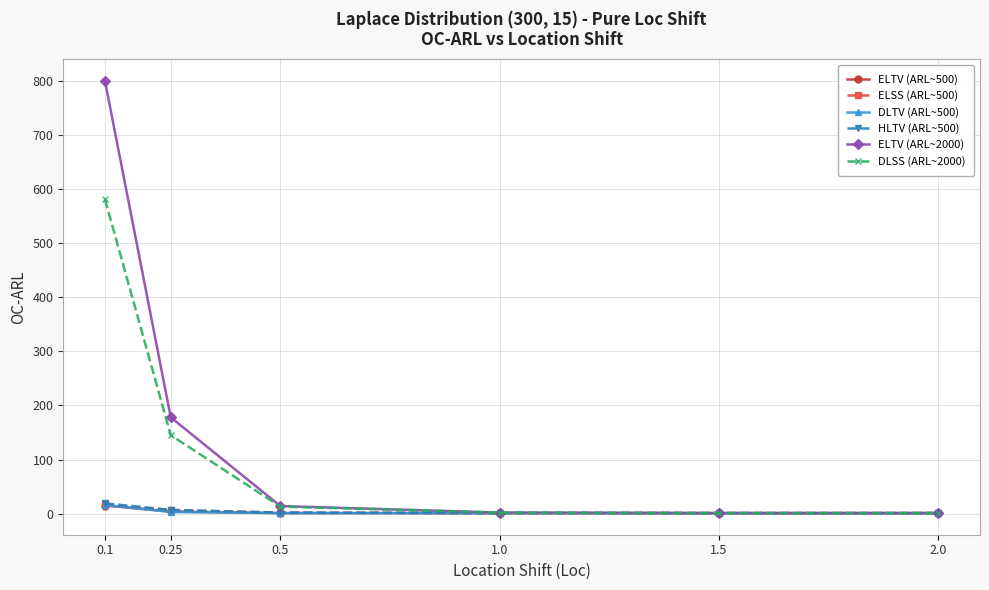

At which category is the sum across all series the highest?

0.1